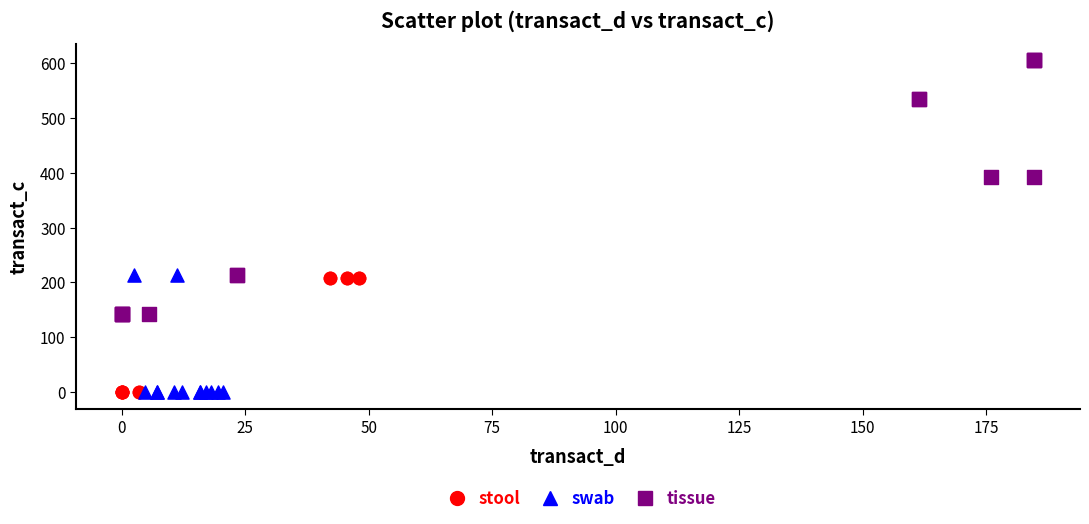

Which series has the largest Y range (max minus min)?

tissue